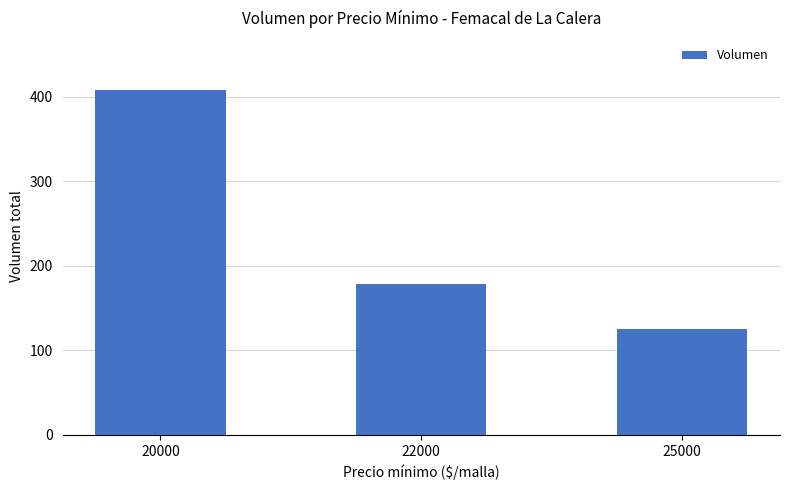

What is the value of the 2nd bar from the left?

178